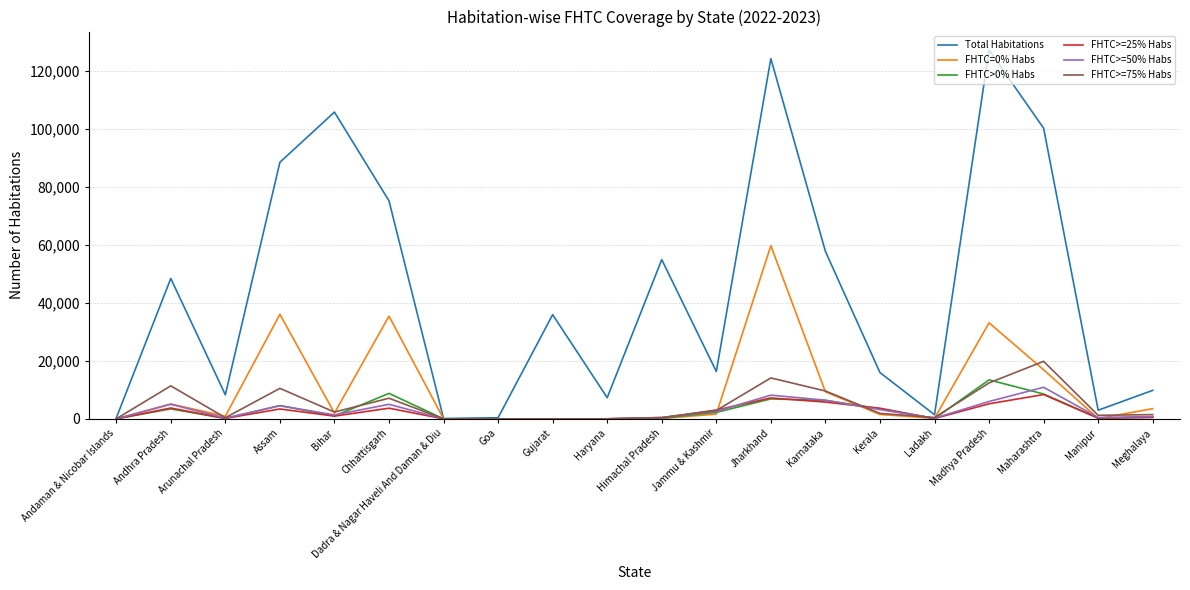

Which series has the largest range (max minus min)?

Total Habitations